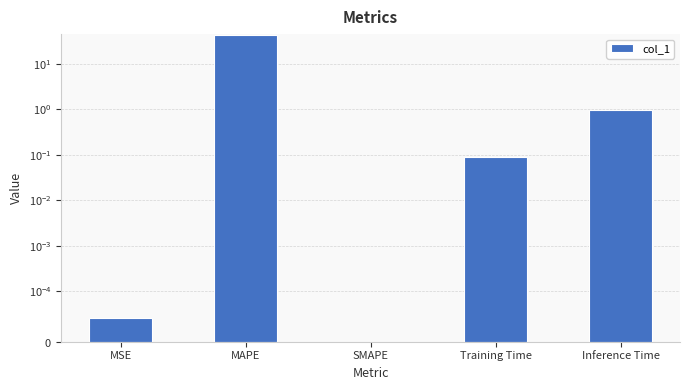

How many bars are there in total?

5